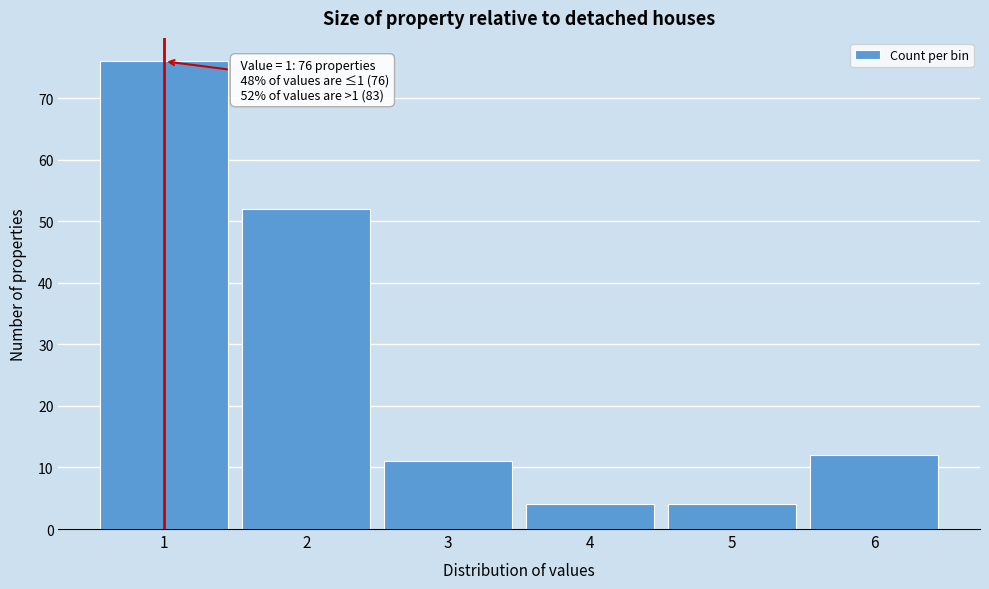

Over which range of the x-axis is the bar tallest?

0.5 to 1.5